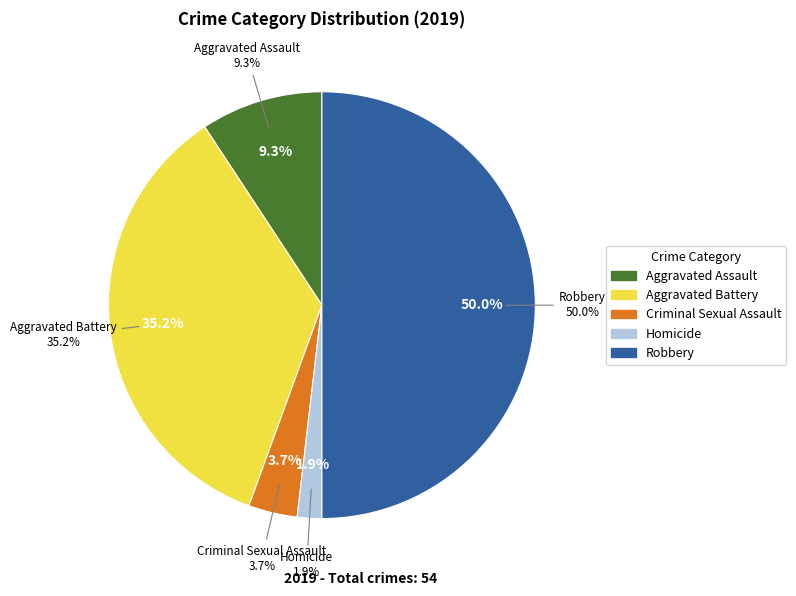

What is the smallest slice in the pie chart?

Homicide